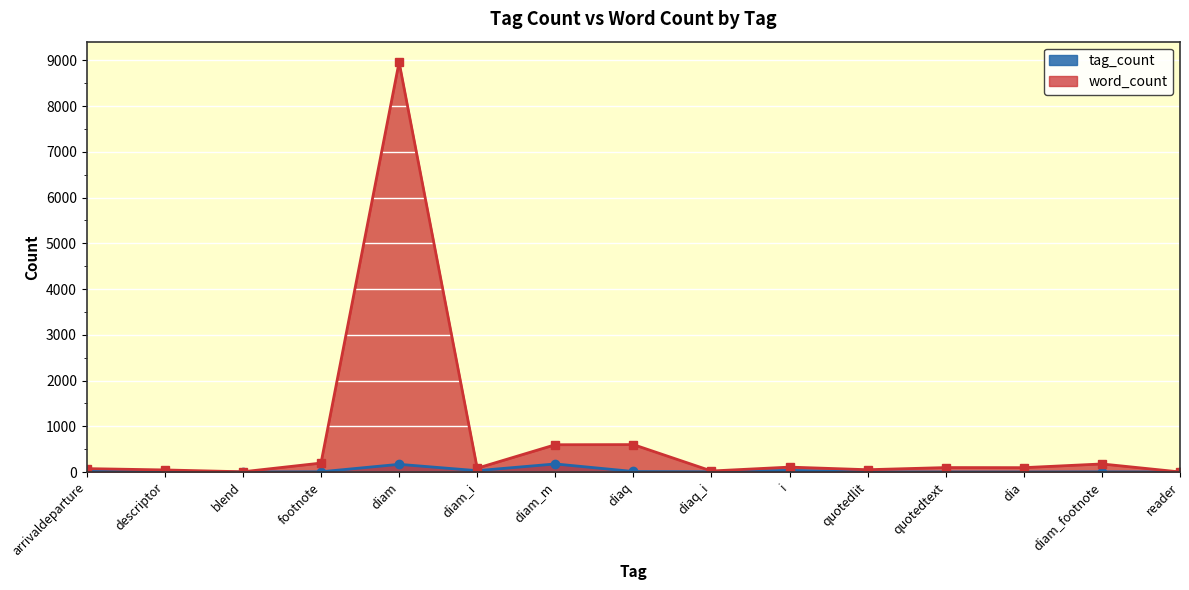

What is the value of the word_count point at the 2nd from the left?

45